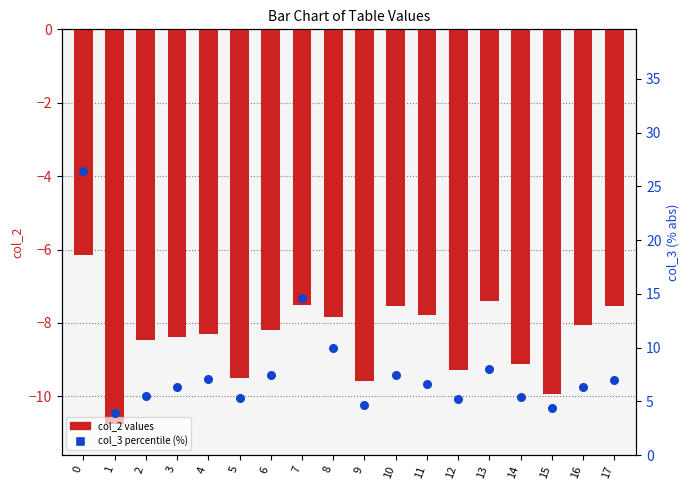

What are all the series names shown in the legend?

col_2 values, col_3 percentile (%)